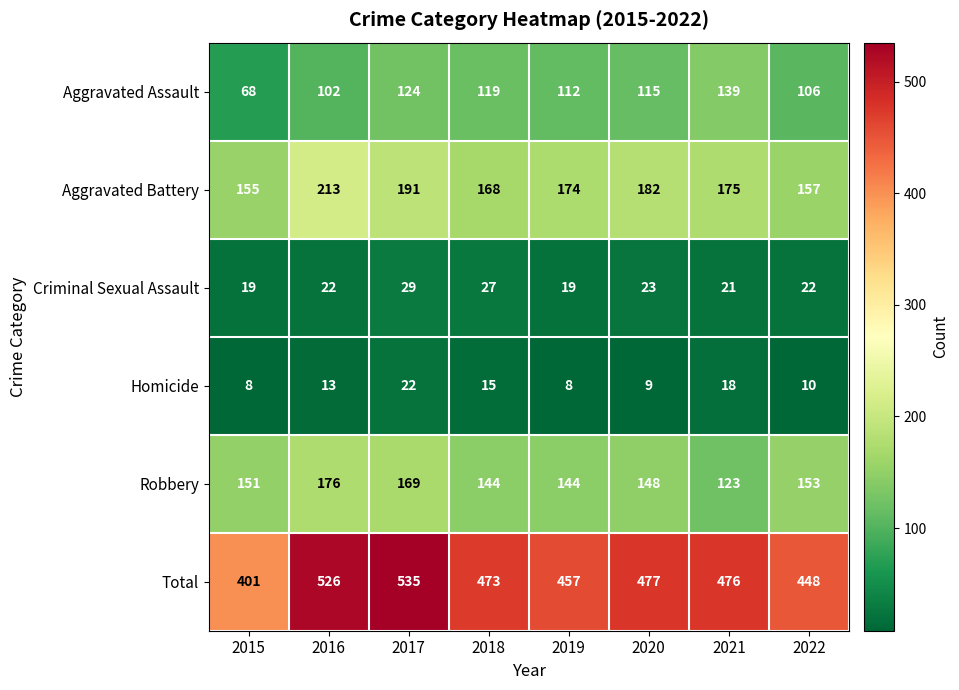

What is the difference between the highest and lowest values at 2015?

393